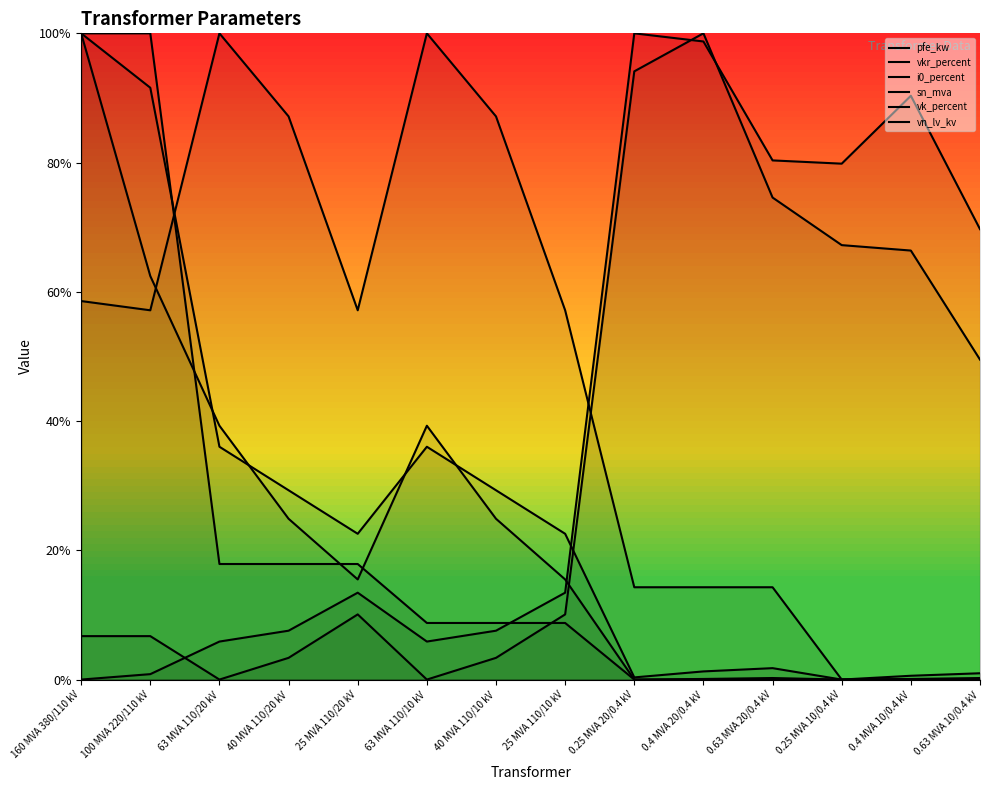

Where do vkr_percent and sn_mva first cross each other?

25 MVA 110/10 kV and 0.25 MVA 20/0.4 kV